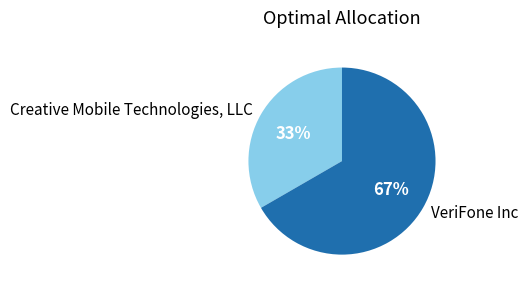

Is there any slice that represents more than half of the pie?

Yes